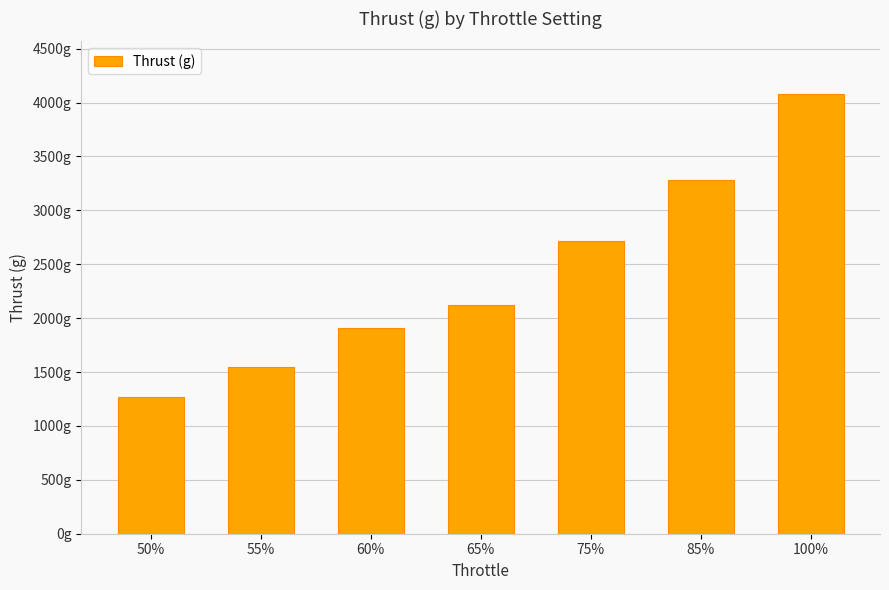

What is the label of the 7th bar from the right?

50%